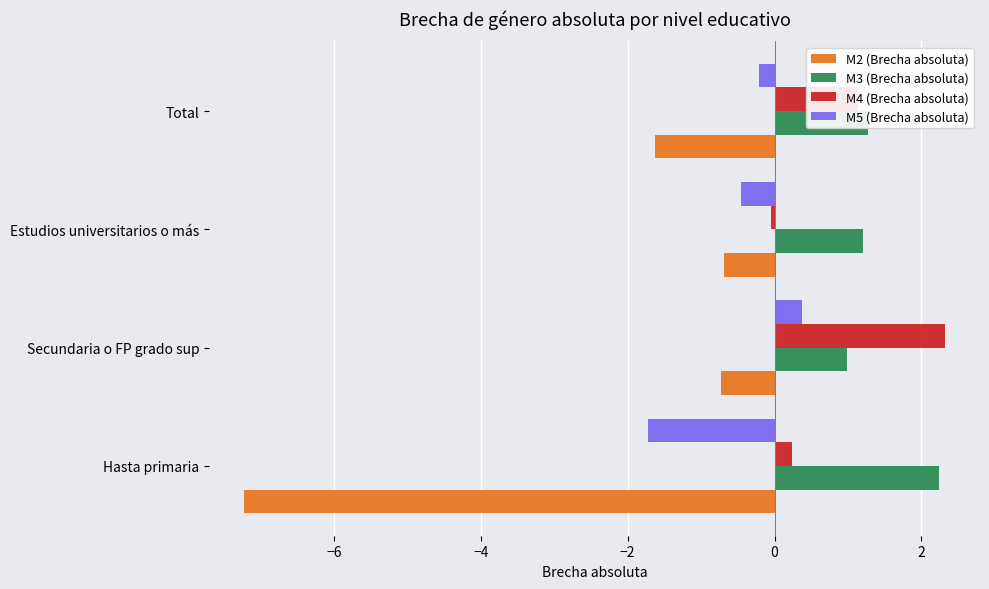

At which category is the sum across all series the highest?

Secundaria o FP grado sup